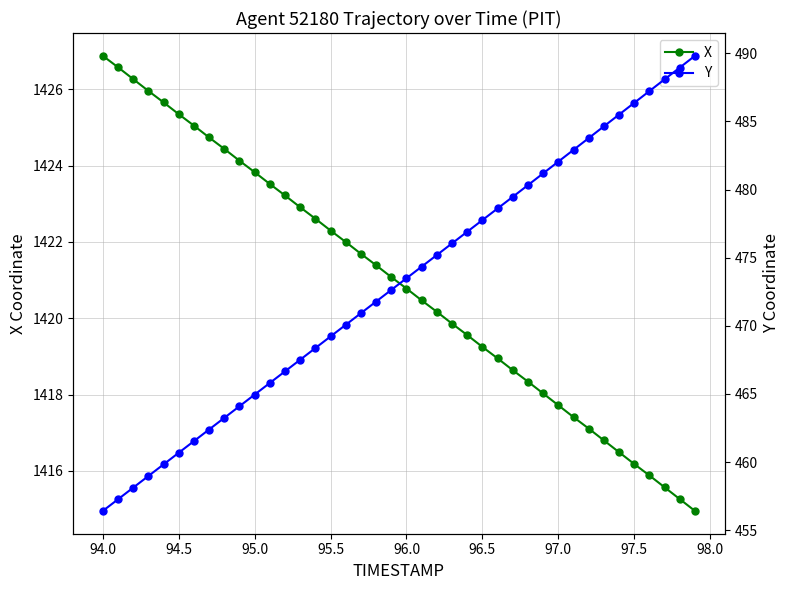

Which series has the widest spread of values?

Y